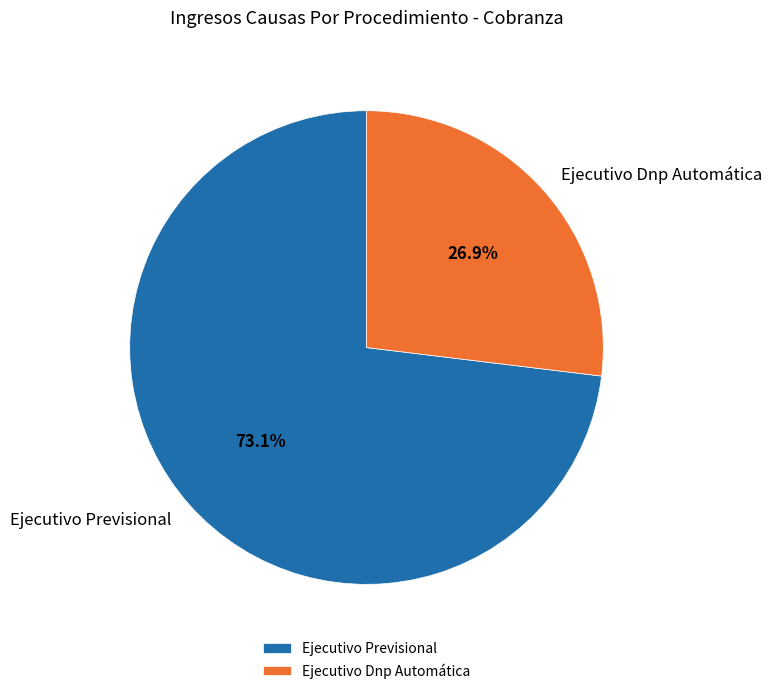

What is the total percentage of Ejecutivo Previsional and Ejecutivo Dnp Automática?

100.0%